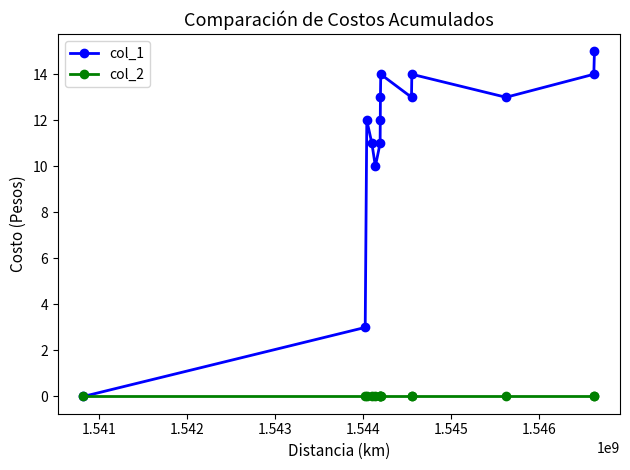

Reading left to right, list all the values displayed in this chart.

col_1: 0	3	12	11	10	11	12	13	14	13	14	13	14	15
col_2: 0	0	0	0	0	0	0	0	0	0	0	0	0	0